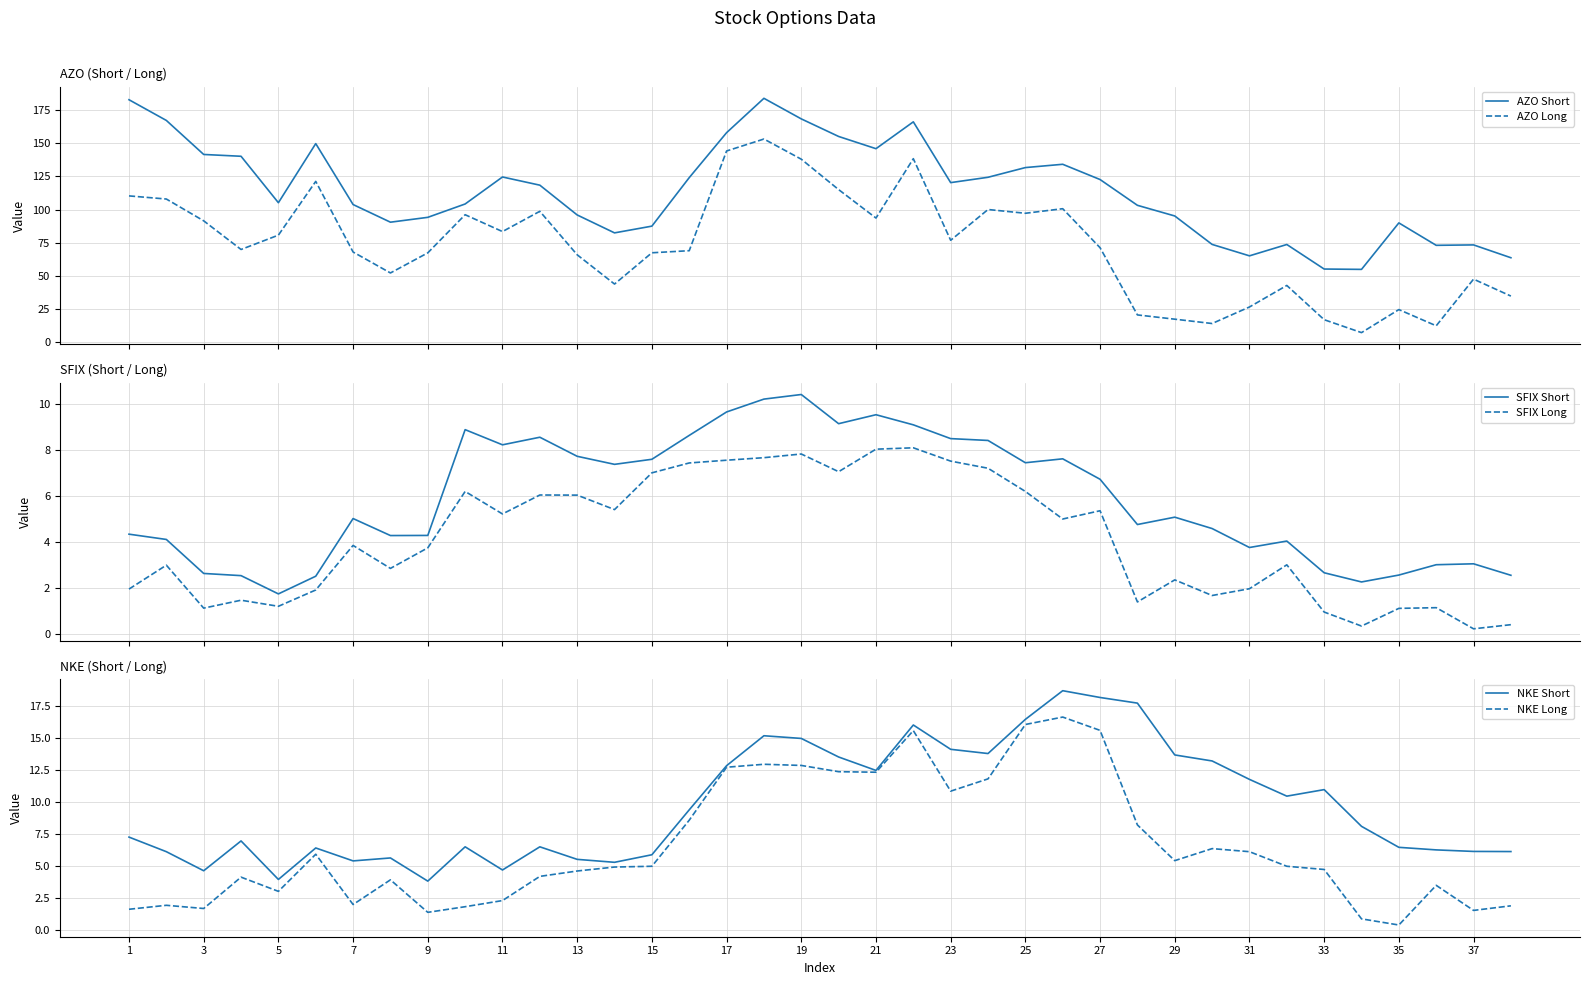

True or false: SFIX Long and SFIX Short cross at least once.

False